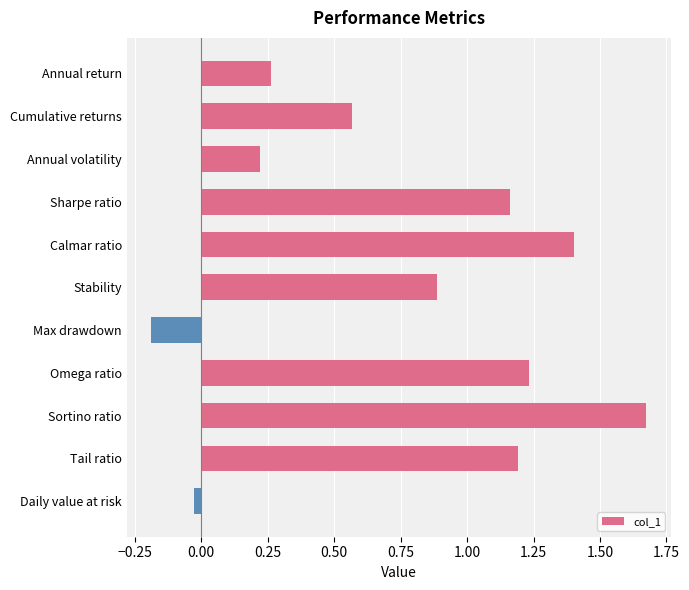

How many values are below zero?

2